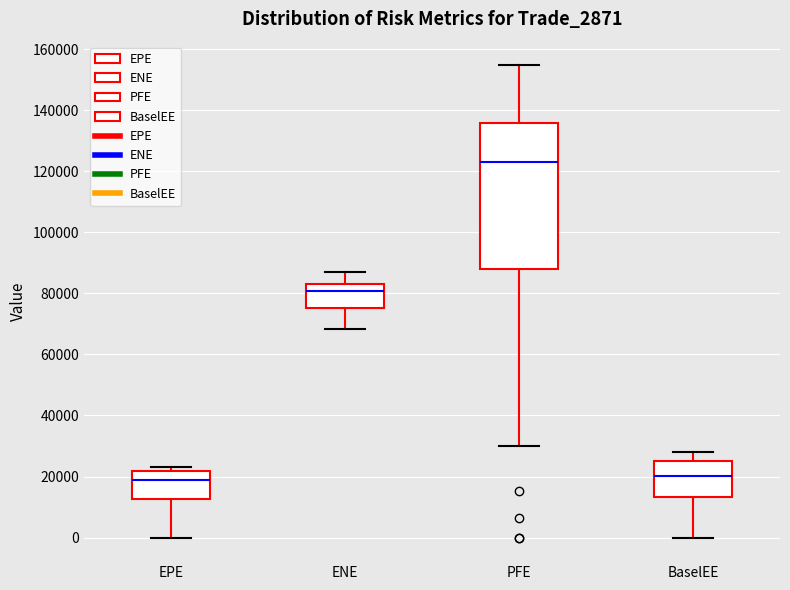

Which box is the tallest, from its lower edge to its upper edge?

PFE